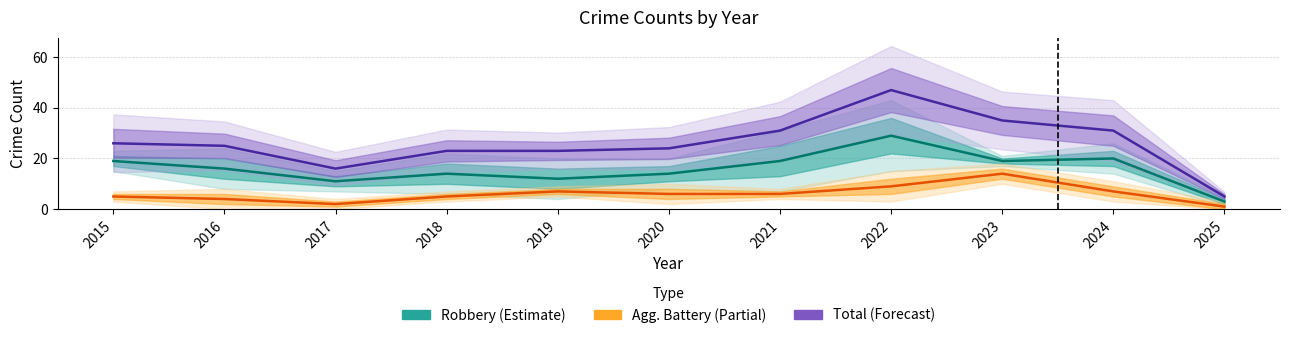

Which has a higher value, 2021 or 2023?

2021